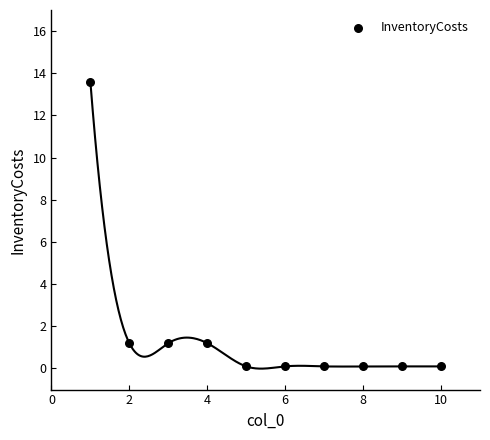

What is the range of X values (max minus min)?

9.0